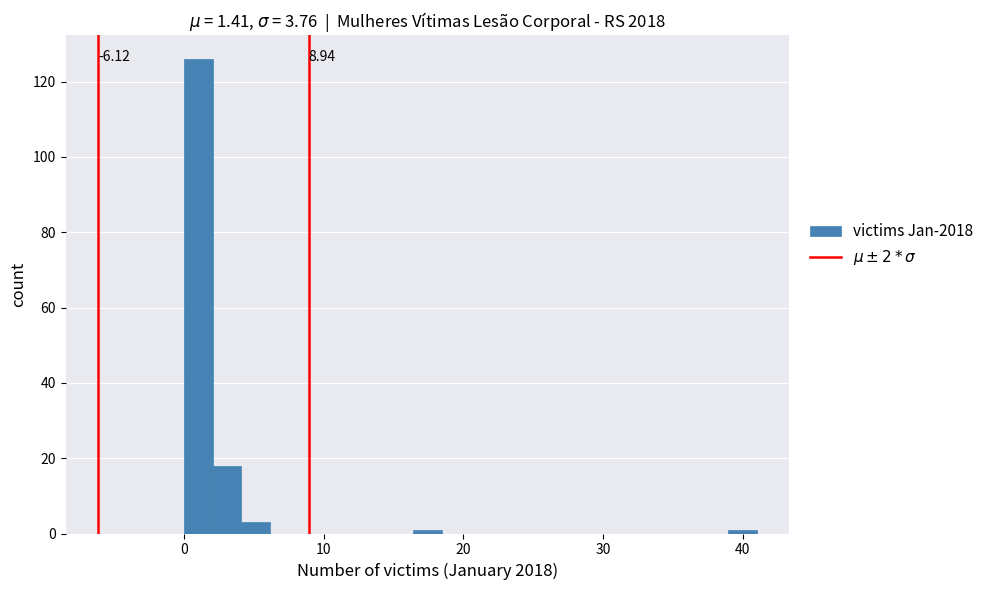

Around what value on the x-axis is the tallest bar? Give the approximate position of its centre, as read against the axis.

1